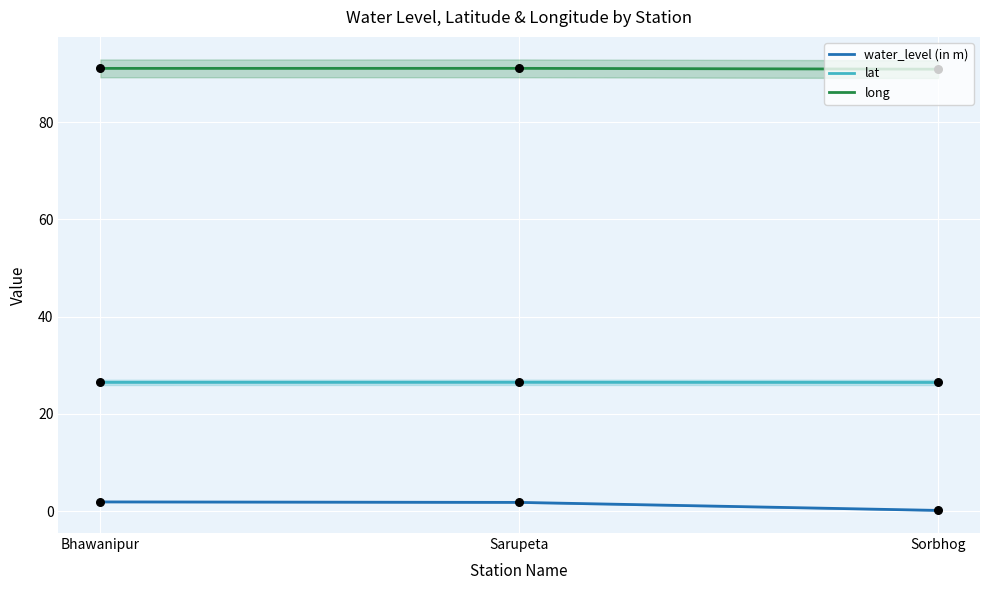

What is the total value across all series at Bhawanipur?

119.5